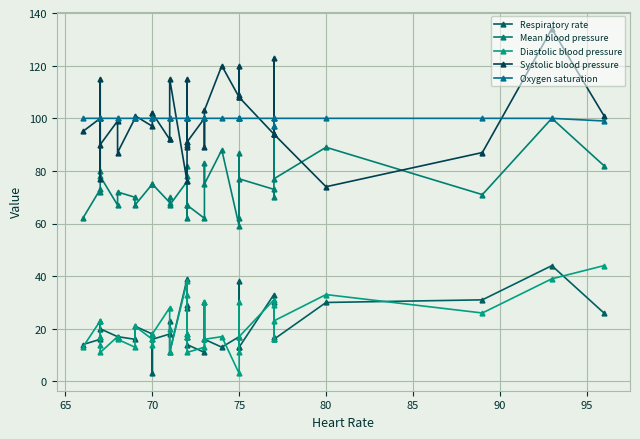

What are all the series names shown in the legend?

Respiratory rate, Mean blood pressure, Diastolic blood pressure, Systolic blood pressure, Oxygen saturation